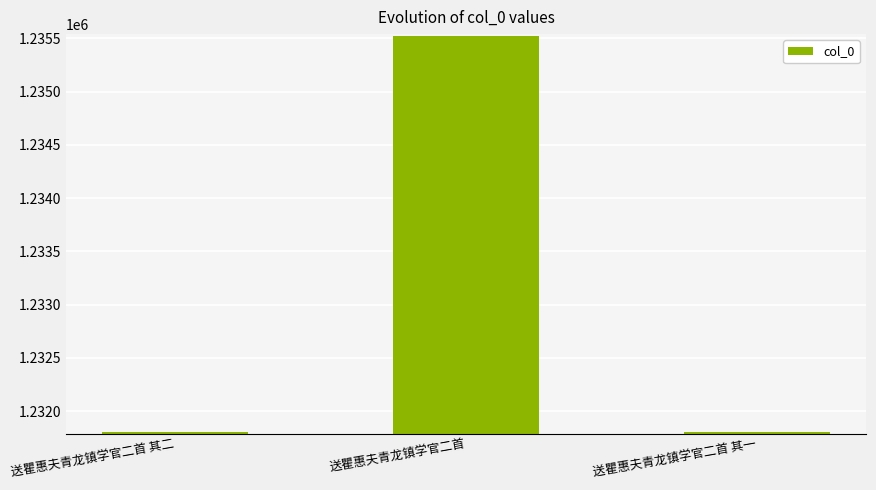

What is the change in value from 送瞿惠夫青龙镇学官二首 其二 to 送瞿惠夫青龙镇学官二首 其一?

-1